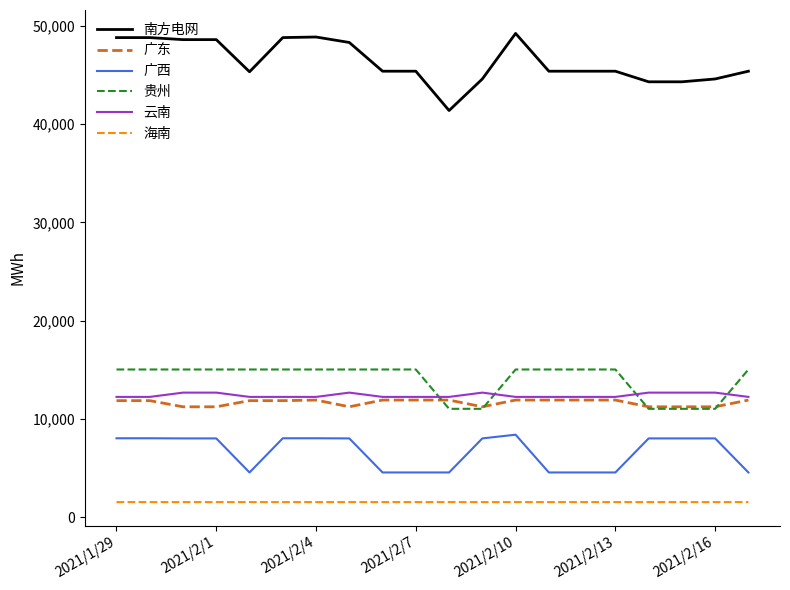

What is the average value of the 广西 series?

6674